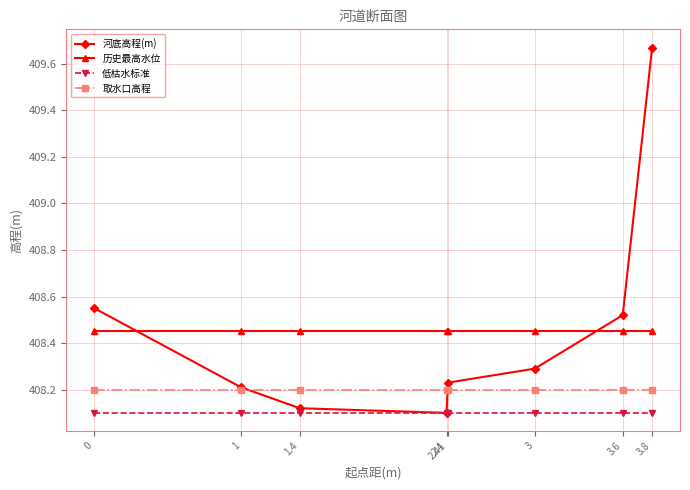

Between 1.4 and 3, which series saw the biggest shift?

河底高程(m)